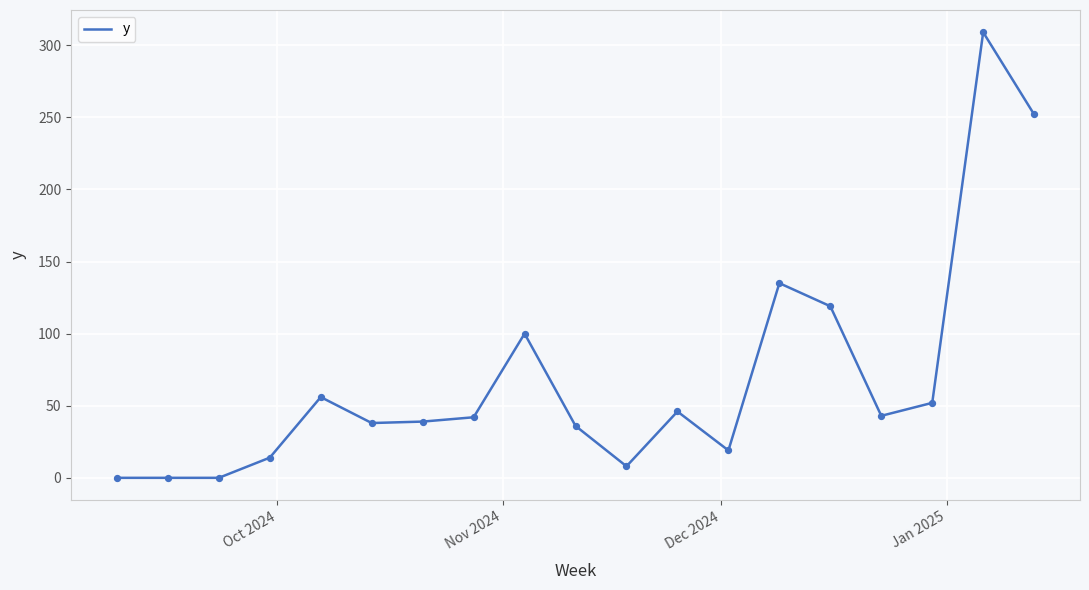

What is the difference between the maximum and minimum values?

309